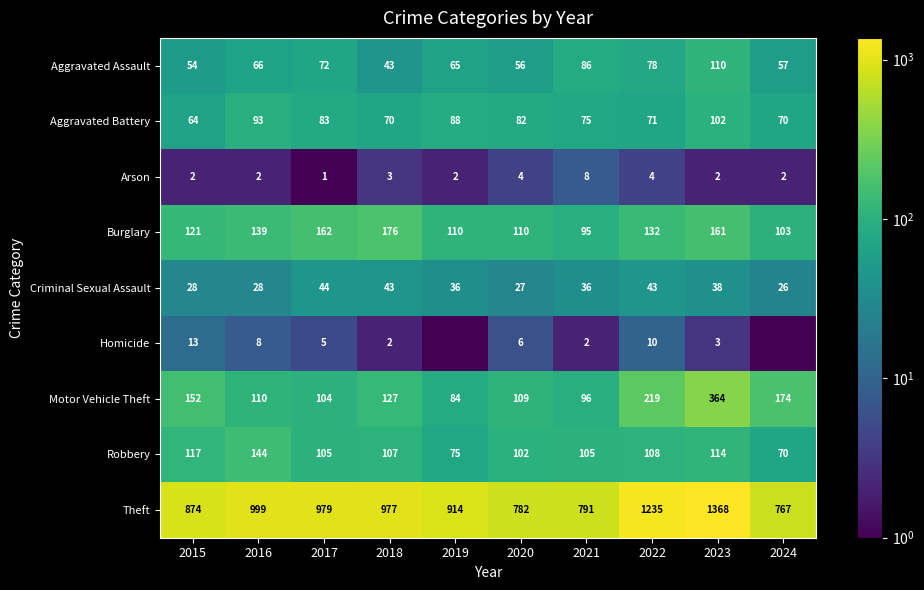

What is the sum of all Criminal Sexual Assault values?

349.0